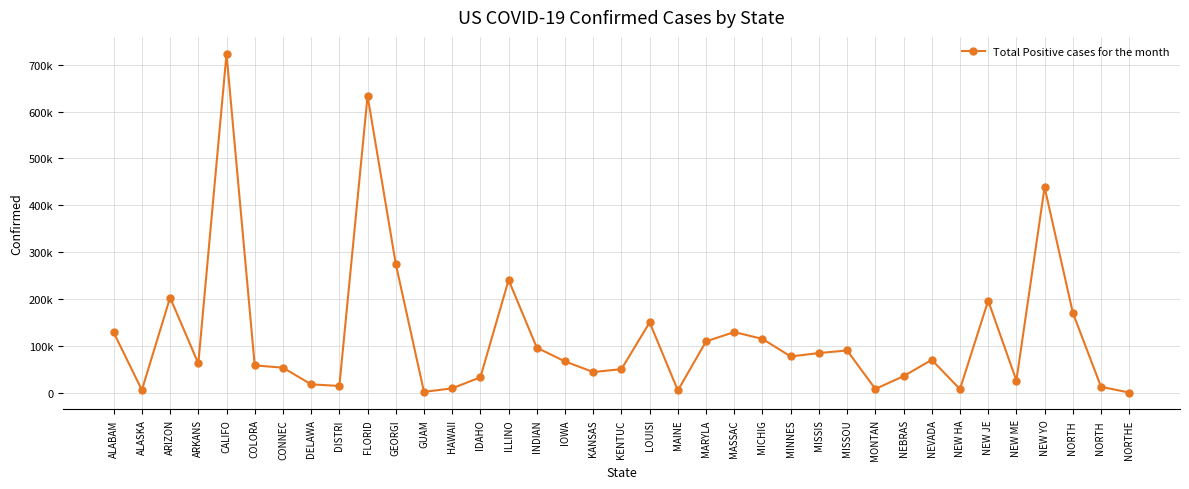

The chart shows a value of 1134672 at FLORID. True or false?

False